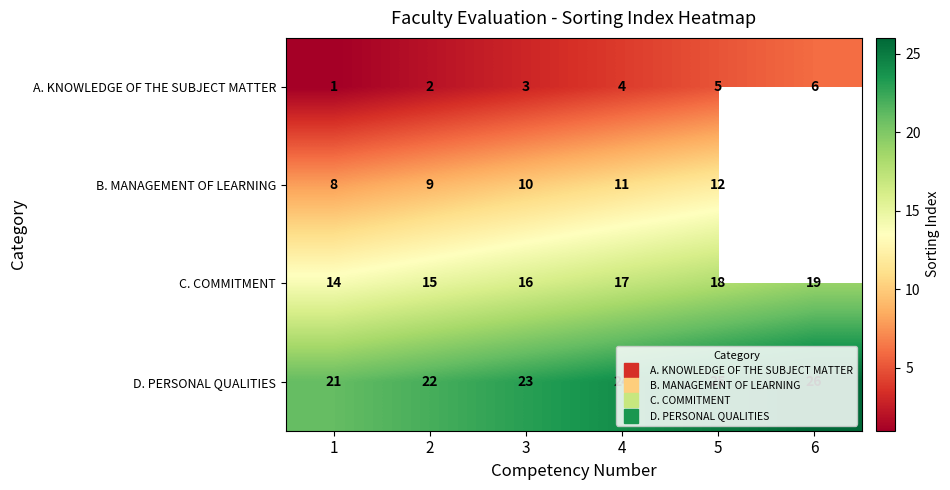

What is the total value across all series at 1?

44.0